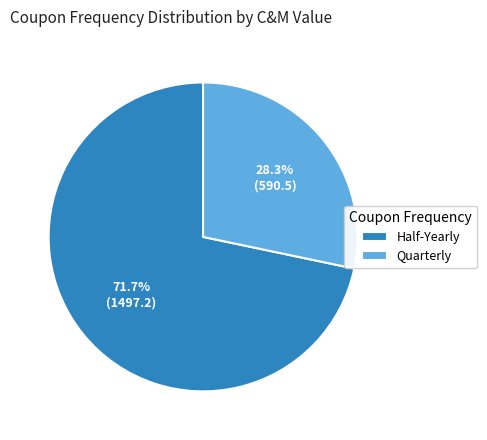

How many segments does this pie chart have?

2